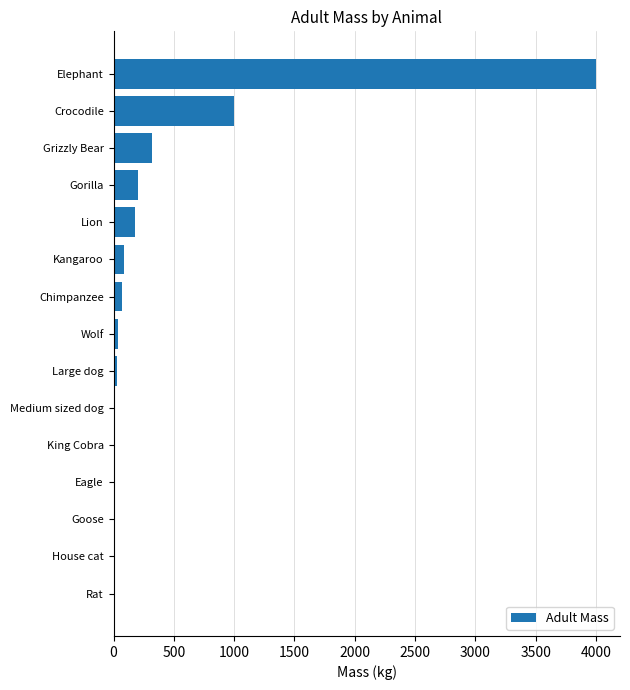

Are the bars grouped side by side (vs. stacked)?

No